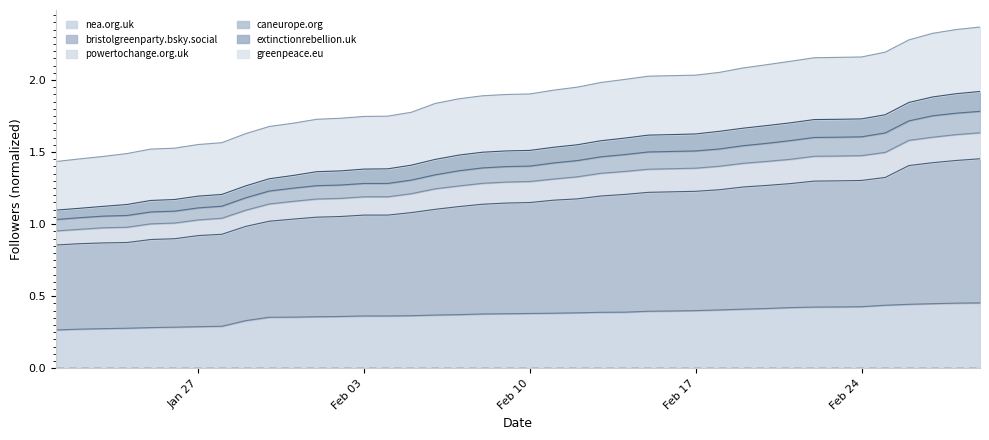

Does the chart display data point markers on the line(s)?

No